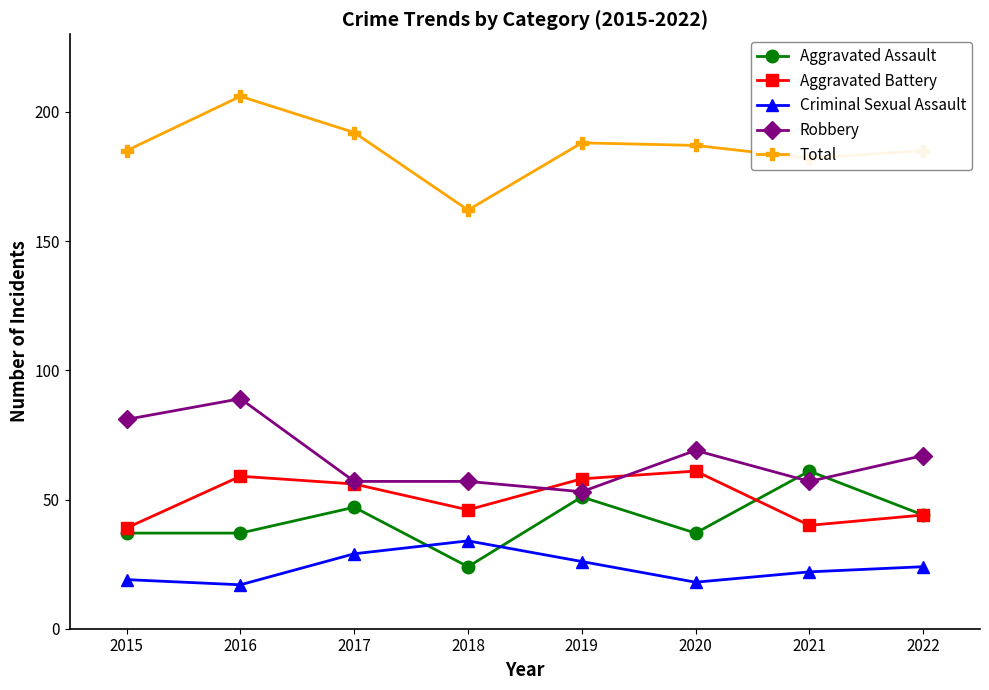

What is the smallest value displayed?

17